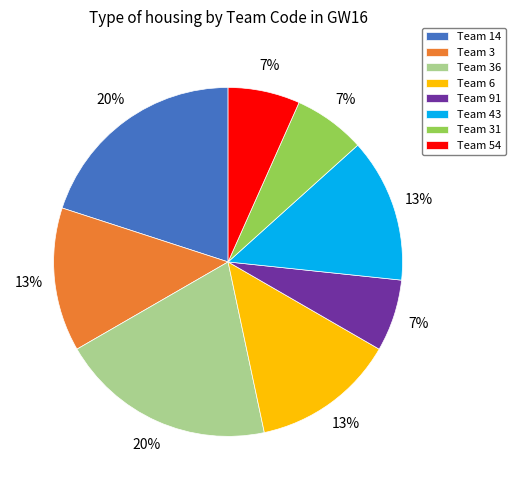

Which has a higher value, Team 14 or Team 54?

Team 14